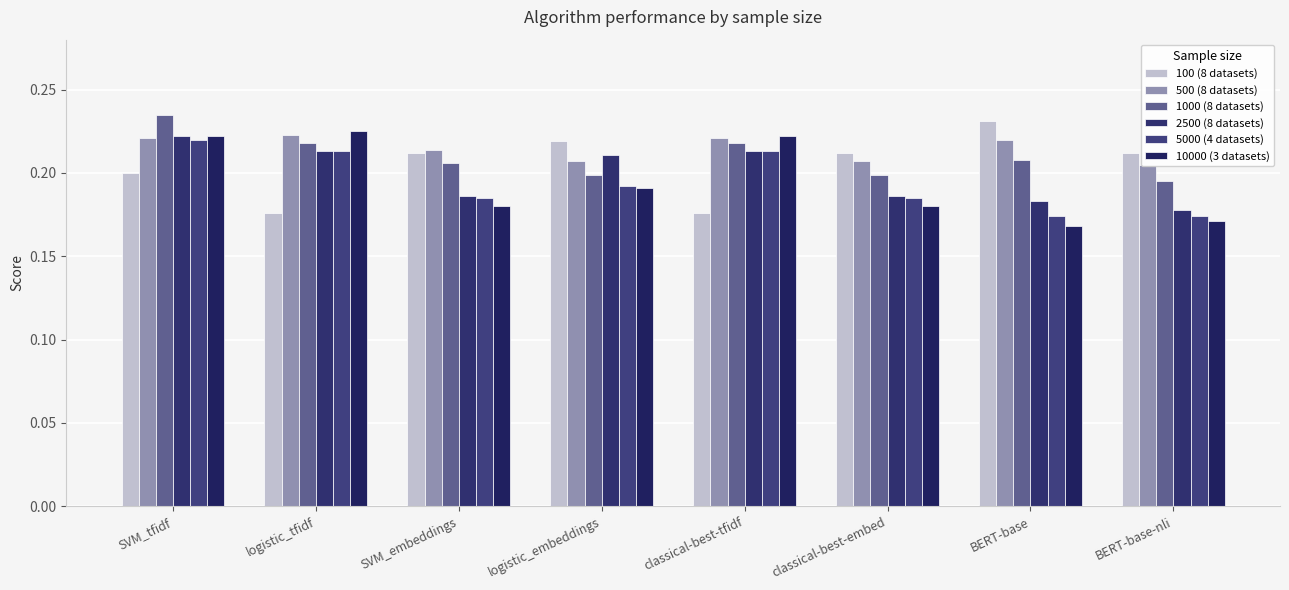

Which series has the widest spread of values?

10000 (3 datasets)